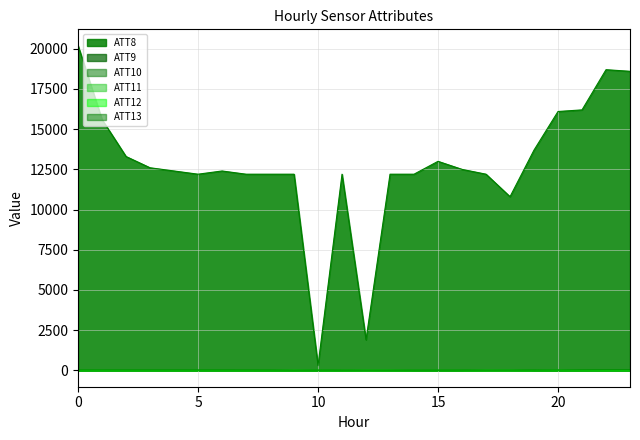

True or false: ATT8 and ATT9 intersect in this chart.

False